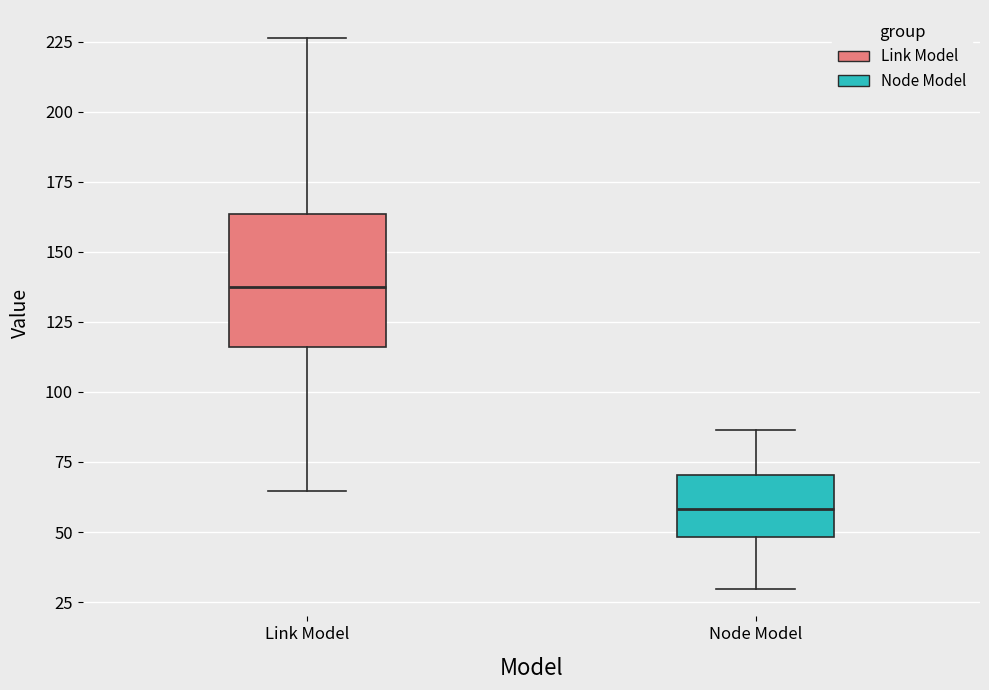

Reading left to right, read every box against the y-axis: the position of its median line, the range the box covers, and the ends of its whiskers. The values are not printed on the chart, so give them approximately, as read against the axis.

Link Model: median 140, box 115 to 165, whiskers 65 to 225
Node Model: median 60, box 50 to 70, whiskers 30 to 85